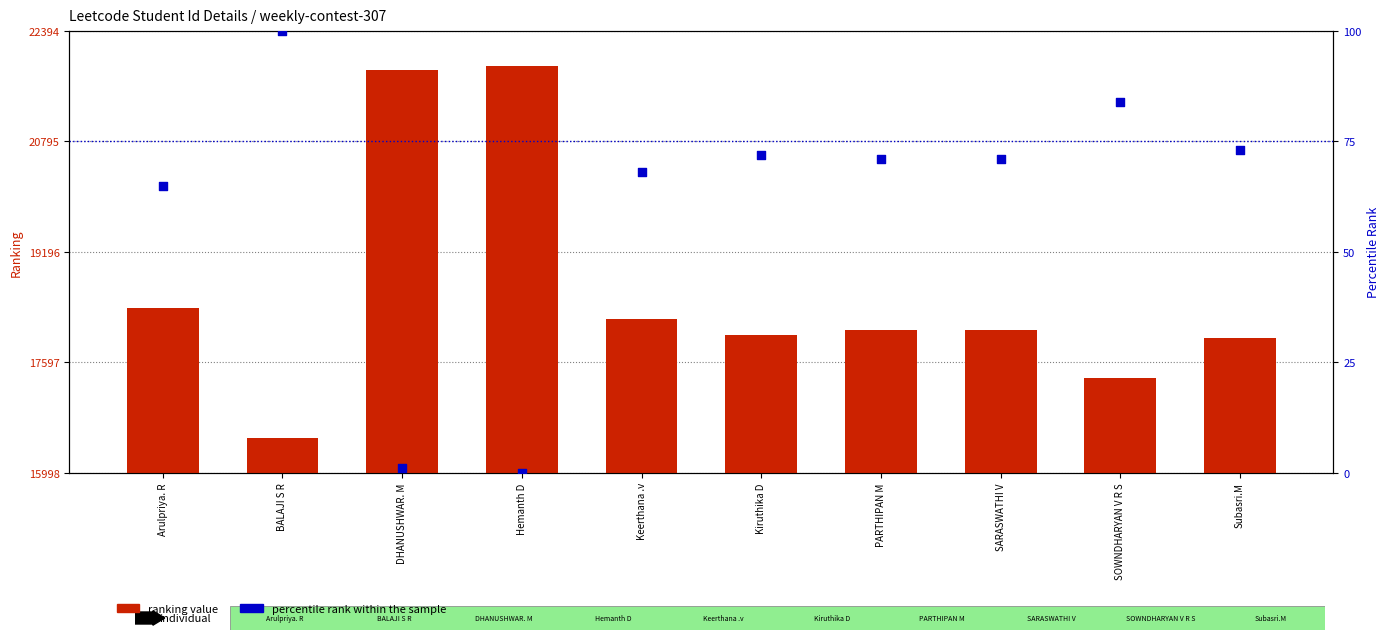

What is the total value across all series at Kiruthika D?

18057